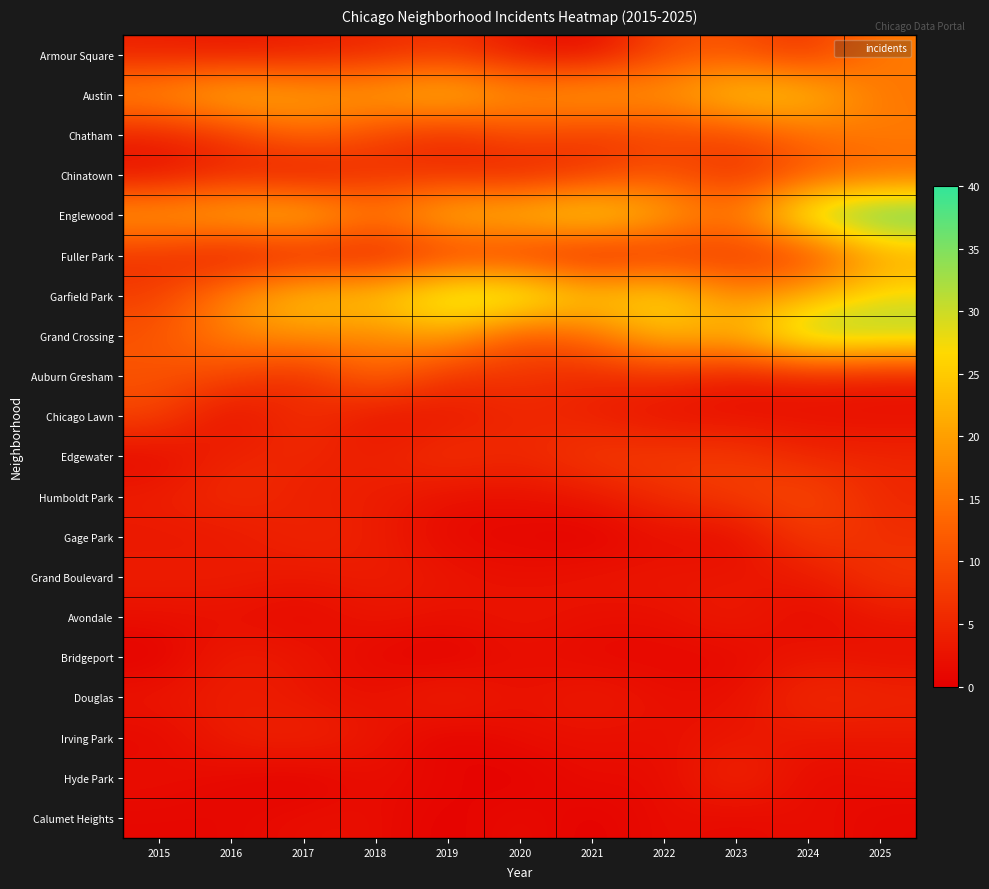

Reading left to right, what are all the values shown in this chart?

Armour Square: 2015=4	2016=3	2017=4	2018=5	2019=7	2020=3	2021=1	2022=10	2023=11	2024=6	2025=16
Austin: 2015=19	2016=24	2017=21	2018=21	2019=25	2020=19	2021=22	2022=19	2023=26	2024=25	2025=15
Chatham: 2015=4	2016=7	2017=14	2018=9	2019=5	2020=10	2021=7	2022=9	2023=9	2024=14	2025=16
Chinatown: 2015=2	2016=5	2017=2	2018=6	2019=6	2020=4	2021=7	2022=11	2023=6	2024=11	2025=13
Englewood: 2015=21	2016=23	2017=25	2018=16	2019=24	2020=25	2021=29	2022=22	2023=15	2024=34	2025=40
Fuller Park: 2015=6	2016=2	2017=4	2018=3	2019=7	2020=6	2021=3	2022=6	2023=7	2024=7	2025=20
Garfield Park: 2015=8	2016=18	2017=25	2018=25	2019=33	2020=34	2021=25	2022=28	2023=17	2024=22	2025=28
Grand Crossing: 2015=11	2016=17	2017=19	2018=17	2019=21	2020=10	2021=14	2022=24	2023=22	2024=35	2025=33
Auburn Gresham: 2015=11	2016=9	2017=5	2018=14	2019=6	2020=7	2021=5	2022=6	2023=3	2024=4	2025=3
Chicago Lawn: 2015=9	2016=1	2017=7	2018=2	2019=3	2020=5	2021=4	2022=2	2023=2	2024=2	2025=2
Edgewater: 2015=1	2016=5	2017=5	2018=4	2019=7	2020=5	2021=8	2022=8	2023=8	2024=5	2025=5
Humboldt Park: 2015=4	2016=6	2017=4	2018=4	2019=2	2020=2	2021=3	2022=6	2023=8	2024=10	2025=5
Gage Park: 2015=3	2016=3	2017=5	2018=4	2019=1	2020=1	2021=0	2022=2	2023=1	2024=8	2025=6
Grand Boulevard: 2015=4	2016=4	2017=3	2018=4	2019=3	2020=2	2021=3	2022=3	2023=3	2024=3	2025=7
Avondale: 2015=2	2016=2	2017=1	2018=3	2019=2	2020=3	2021=2	2022=2	2023=4	2024=1	2025=3
Bridgeport: 2015=0	2016=4	2017=3	2018=1	2019=0	2020=2	2021=1	2022=1	2023=1	2024=3	2025=2
Douglas: 2015=3	2016=4	2017=3	2018=2	2019=5	2020=2	2021=4	2022=2	2023=2	2024=6	2025=5
Irving Park: 2015=1	2016=4	2017=5	2018=3	2019=0	2020=2	2021=2	2022=2	2023=3	2024=3	2025=3
Hyde Park: 2015=2	2016=1	2017=0	2018=2	2019=1	2020=0	2021=2	2022=1	2023=6	2024=1	2025=2
Calumet Heights: 2015=1	2016=1	2017=2	2018=2	2019=0	2020=2	2021=0	2022=2	2023=1	2024=2	2025=1